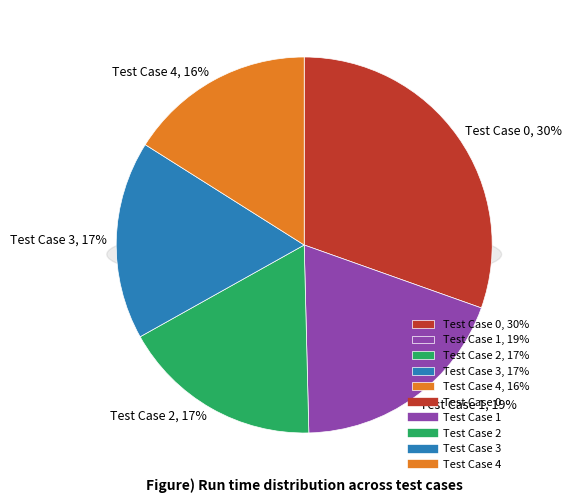

To the nearest percent, what is the average slice percentage?

20%